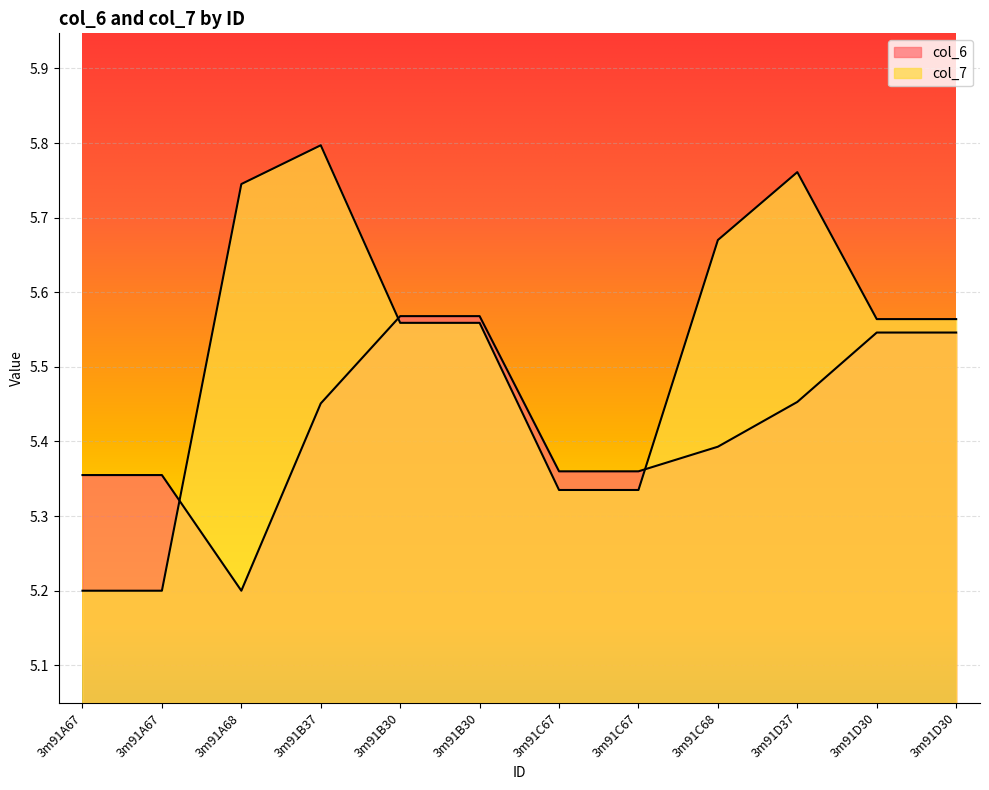

Between 3m91A67 and 3m91B30, which series saw the biggest shift?

col_7